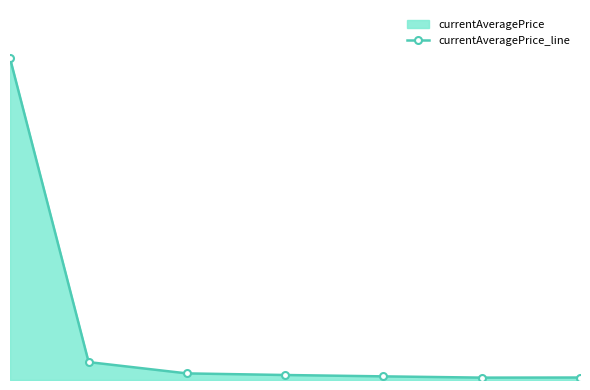

Does the chart have visible grid lines?

No